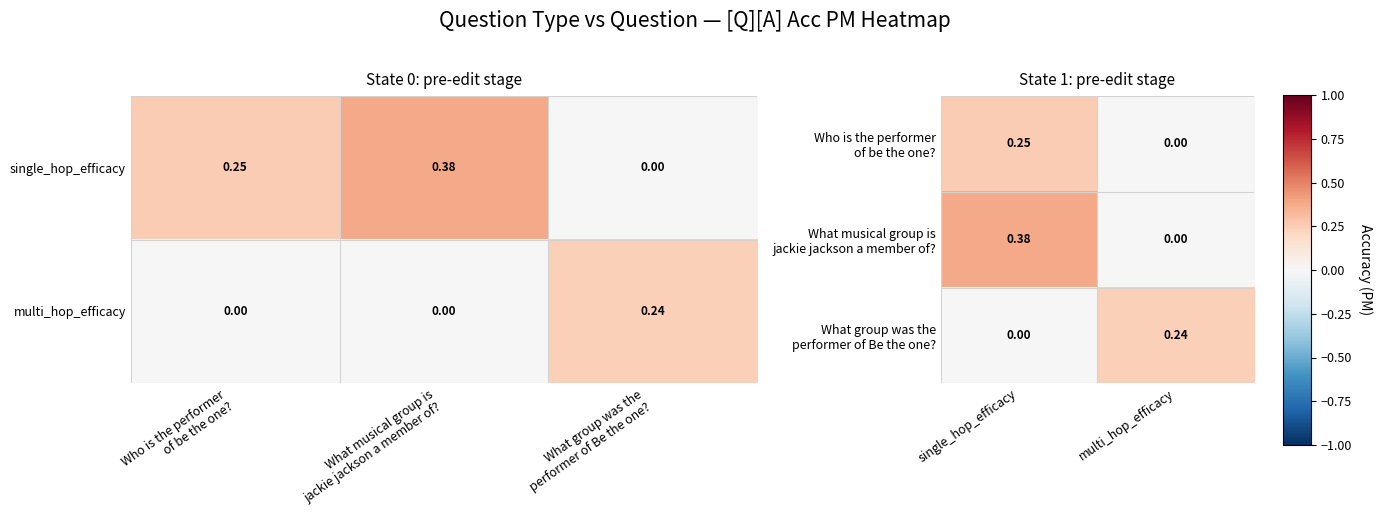

Which series has the largest total across all categories?

What musical group is jackie jackson a member of?